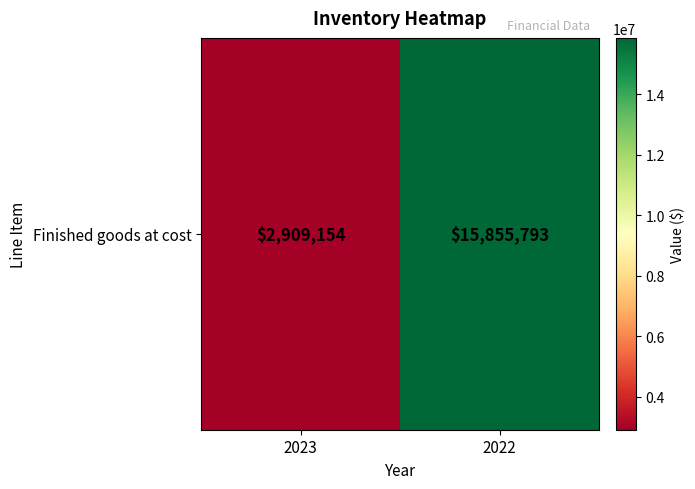

How many categories are shown in the chart?

2